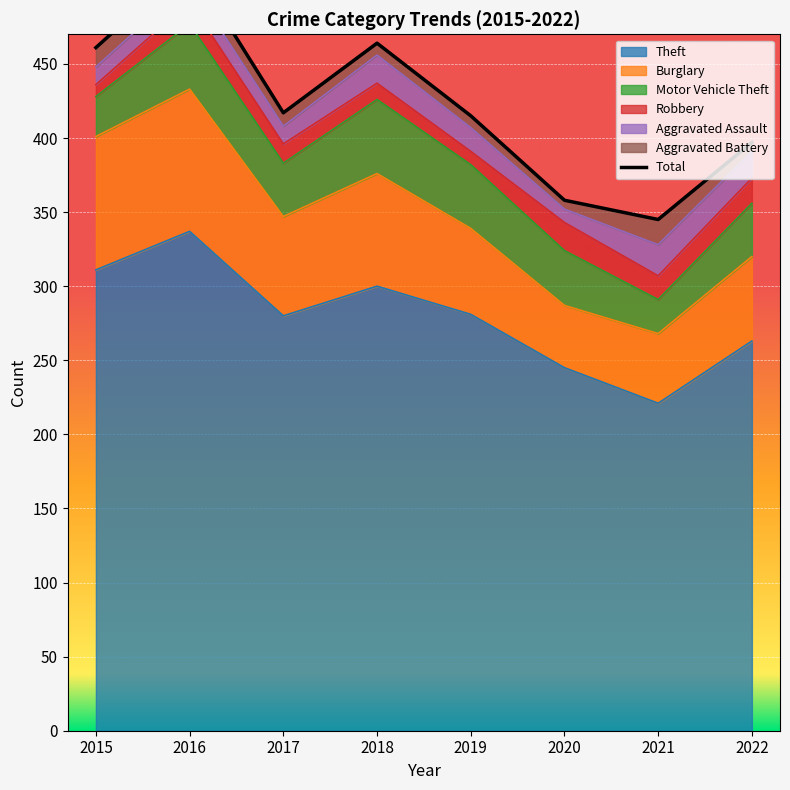

Reading left to right, transcribe all the data shown in this chart.

2015=461	2016=518	2017=417	2018=464	2019=415	2020=358	2021=345	2022=397